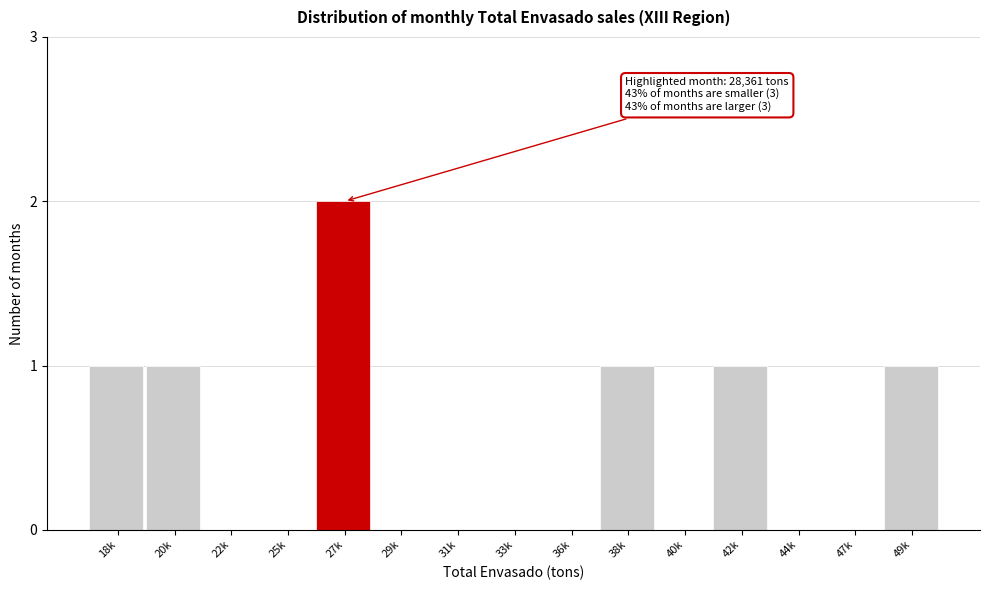

Reading left to right, transcribe all the data shown in this chart.

18k=1	20k=1	22k=0	25k=0	27k=2	29k=0	31k=0	33k=0	36k=0	38k=1	40k=0	42k=1	44k=0	47k=0	49k=1